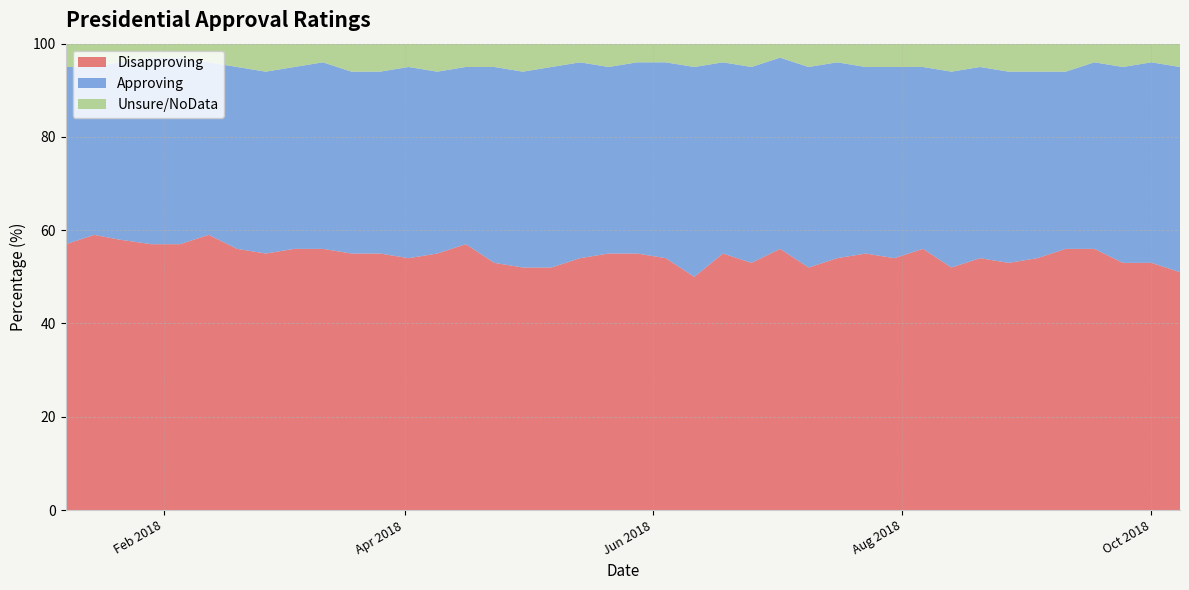

Reading left to right, what are all the values shown in this chart?

Disapproving: 2018-10-08=51	2018-10-01=53	2018-09-24=53	2018-09-17=56	2018-09-10=56	2018-09-03=54	2018-08-27=53	2018-08-20=54	2018-08-13=52	2018-08-06=56	2018-07-30=54	2018-07-23=55	2018-07-16=54	2018-07-09=52	2018-07-02=56	2018-06-25=53	2018-06-18=55	2018-06-11=50	2018-06-04=54	2018-05-28=55	2018-05-21=55	2018-05-14=54	2018-05-07=52	2018-04-30=52	2018-04-23=53	2018-04-16=57	2018-04-09=55	2018-04-02=54	2018-03-26=55	2018-03-19=55	2018-03-12=56	2018-03-05=56	2018-02-26=55	2018-02-19=56	2018-02-12=59	2018-02-05=57	2018-01-29=57	2018-01-21=58	2018-01-15=59	2018-01-08=57
Approving: 2018-10-08=44	2018-10-01=43	2018-09-24=42	2018-09-17=40	2018-09-10=38	2018-09-03=40	2018-08-27=41	2018-08-20=41	2018-08-13=42	2018-08-06=39	2018-07-30=41	2018-07-23=40	2018-07-16=42	2018-07-09=43	2018-07-02=41	2018-06-25=42	2018-06-18=41	2018-06-11=45	2018-06-04=42	2018-05-28=41	2018-05-21=40	2018-05-14=42	2018-05-07=43	2018-04-30=42	2018-04-23=42	2018-04-16=38	2018-04-09=39	2018-04-02=41	2018-03-26=39	2018-03-19=39	2018-03-12=40	2018-03-05=39	2018-02-26=39	2018-02-19=39	2018-02-12=37	2018-02-05=40	2018-01-29=40	2018-01-21=38	2018-01-15=36	2018-01-08=38
Unsure/NoData: 2018-10-08=5	2018-10-01=4	2018-09-24=5	2018-09-17=4	2018-09-10=6	2018-09-03=6	2018-08-27=6	2018-08-20=5	2018-08-13=6	2018-08-06=5	2018-07-30=5	2018-07-23=5	2018-07-16=4	2018-07-09=5	2018-07-02=3	2018-06-25=5	2018-06-18=4	2018-06-11=5	2018-06-04=4	2018-05-28=4	2018-05-21=5	2018-05-14=4	2018-05-07=5	2018-04-30=6	2018-04-23=5	2018-04-16=5	2018-04-09=6	2018-04-02=5	2018-03-26=6	2018-03-19=6	2018-03-12=4	2018-03-05=5	2018-02-26=6	2018-02-19=5	2018-02-12=4	2018-02-05=3	2018-01-29=3	2018-01-21=4	2018-01-15=5	2018-01-08=5